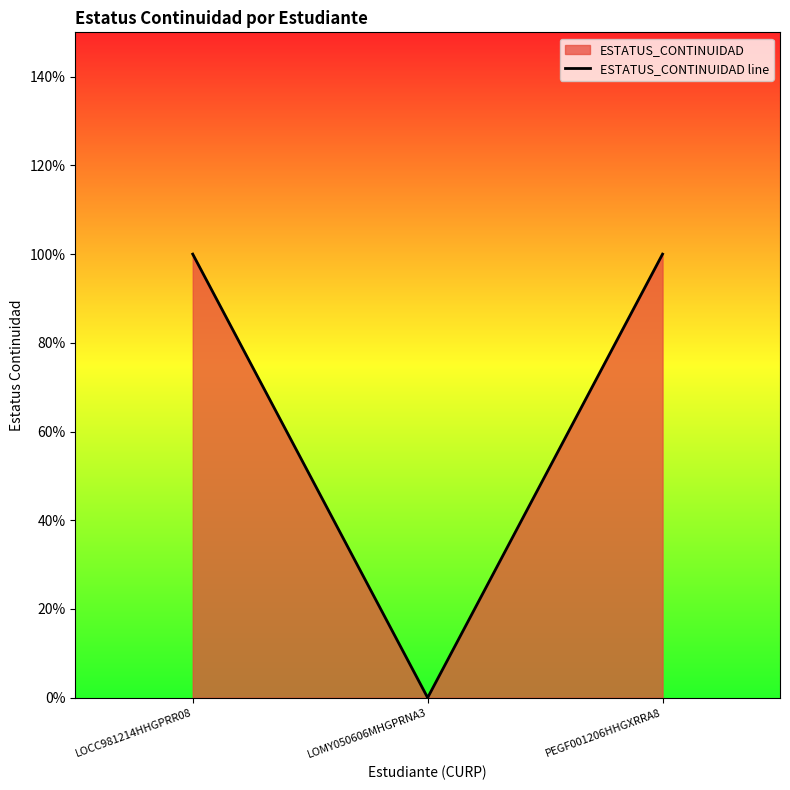

The value at PEGF001206HHGXRRA8 is 1. True or false?

True